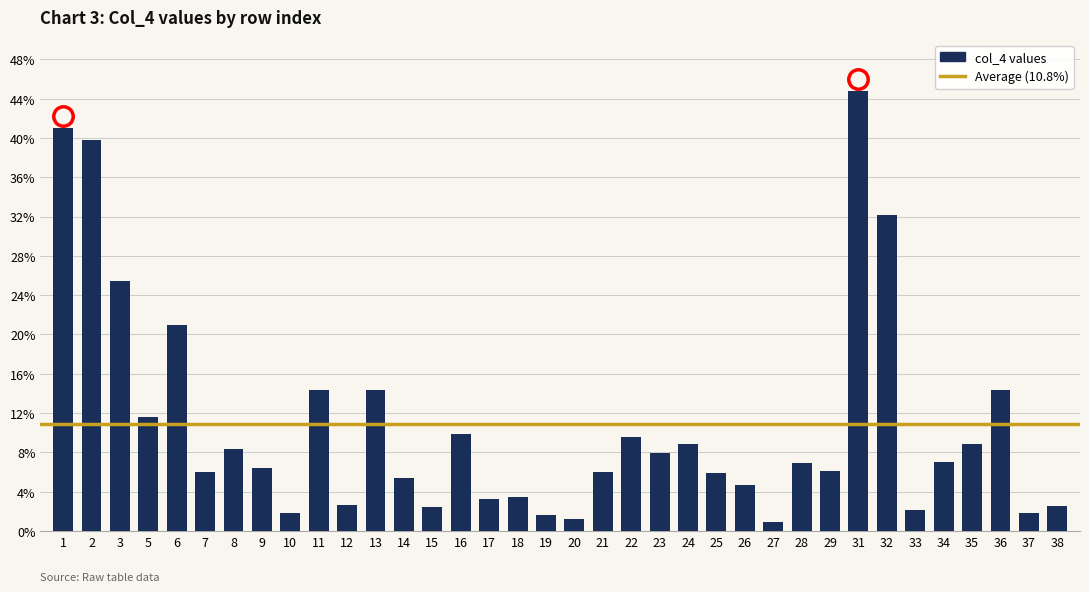

Reading left to right, transcribe all the data shown in this chart.

0.4	0.4	0.3	0.1	0.2	0.1	0.1	0.1	0.0	0.1	0.0	0.1	0.1	0.0	0.1	0.0	0.0	0.0	0.0	0.1	0.1	0.1	0.1	0.1	0.0	0.0	0.1	0.1	0.4	0.3	0.0	0.1	0.1	0.1	0.0	0.0